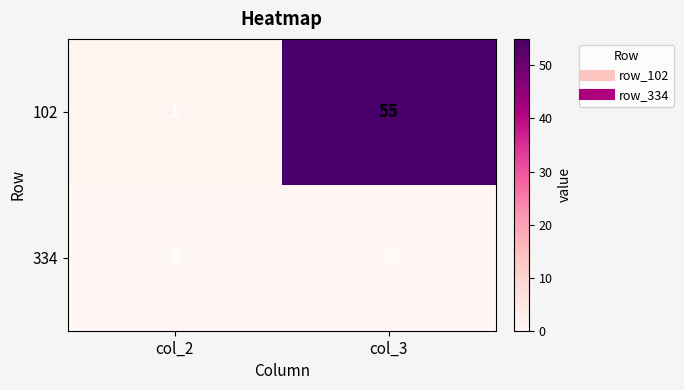

At col_3, list the series in order from largest to smallest.

102, 334